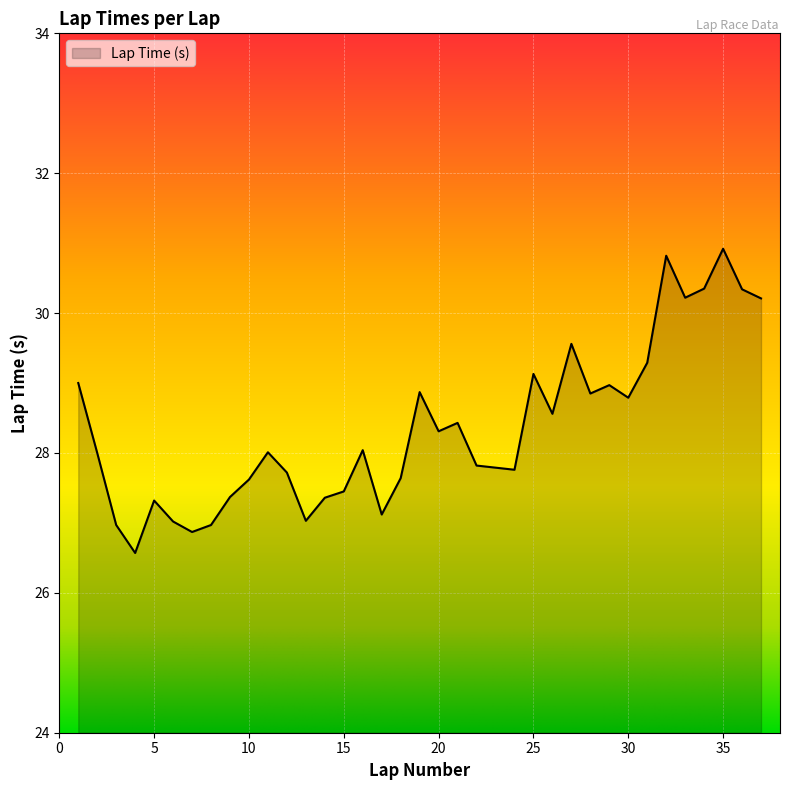

What is the minimum value shown in the chart?

26.6